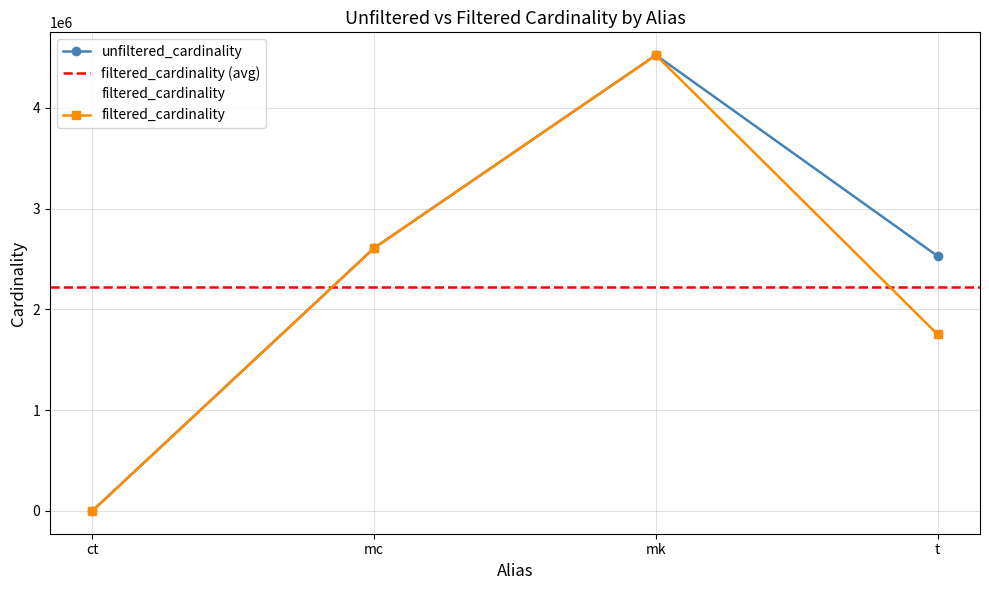

What is the value of the unfiltered_cardinality point at the 4th from the left?

2528312